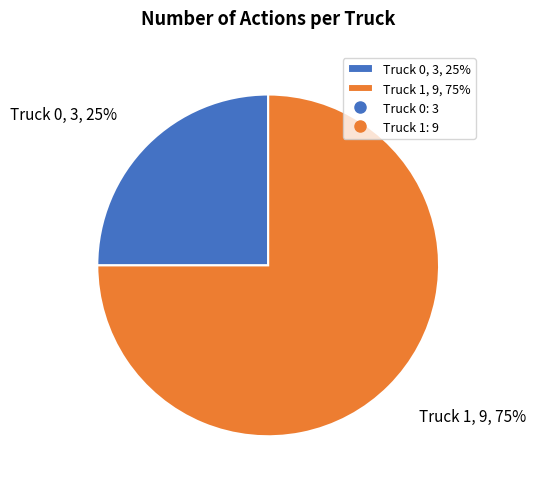

True or false: Truck 0 accounts for 12% of the total.

False